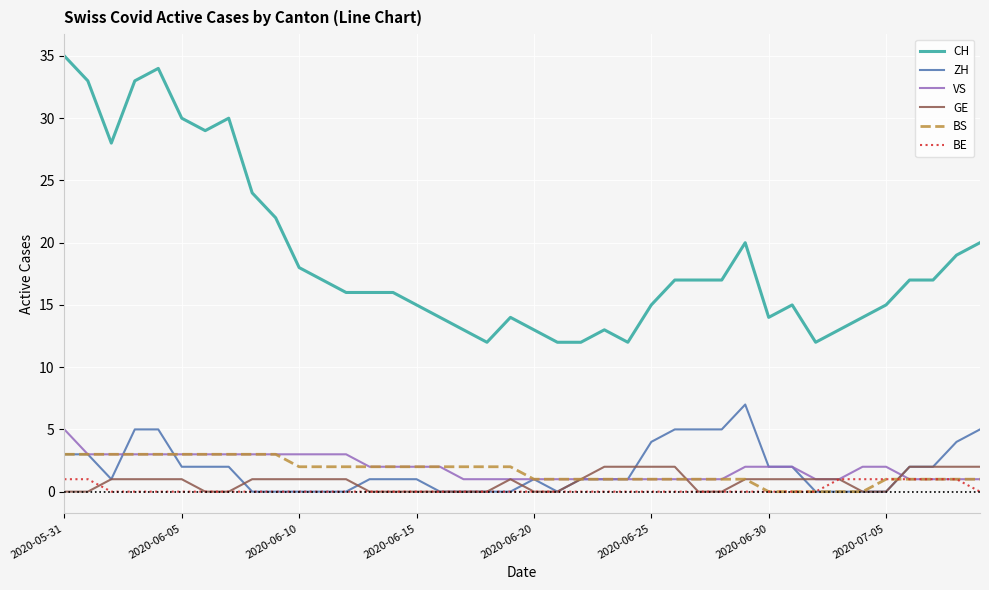

Which series has the largest total across all categories?

CH